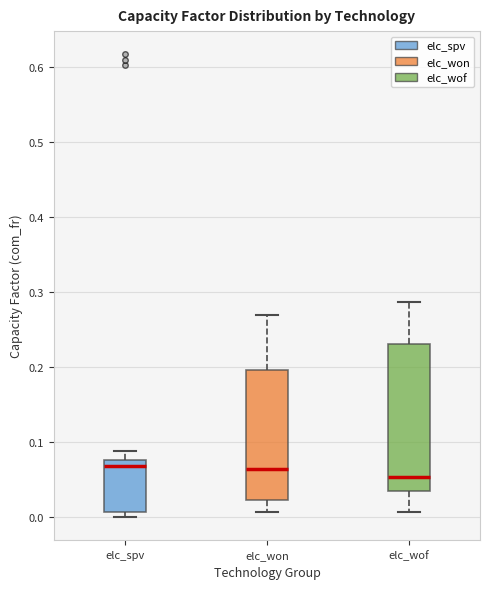

Where is the lower edge of the box for elc_won on the y-axis? The values are not printed on the chart, so give them approximately, as read against the axis.

0.02